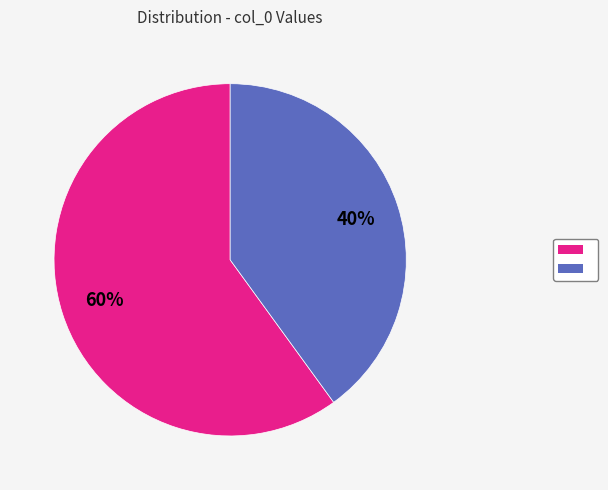

Does any single category account for the majority?

Yes